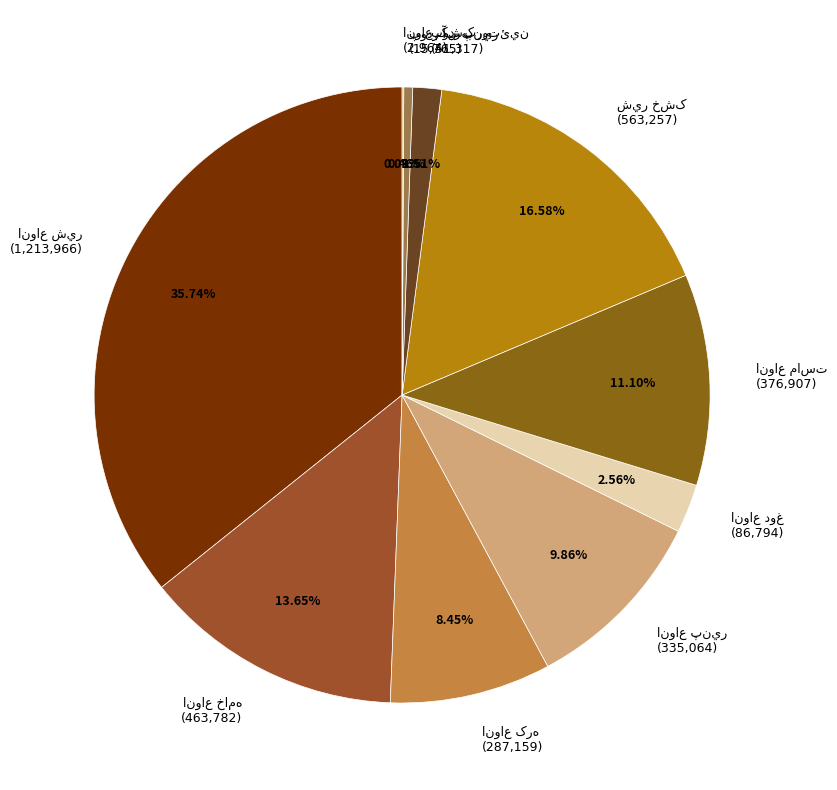

Is there any slice that represents more than half of the pie?

No